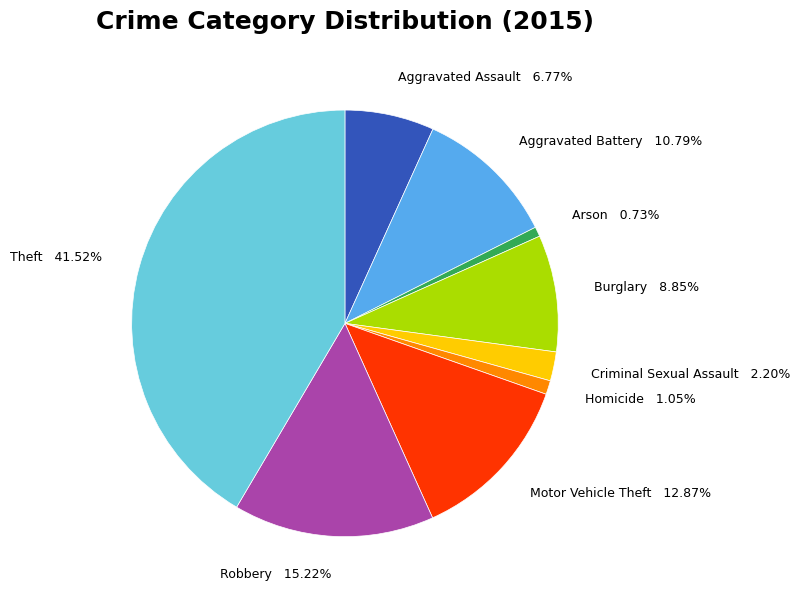

Is Homicide the majority of the pie?

No